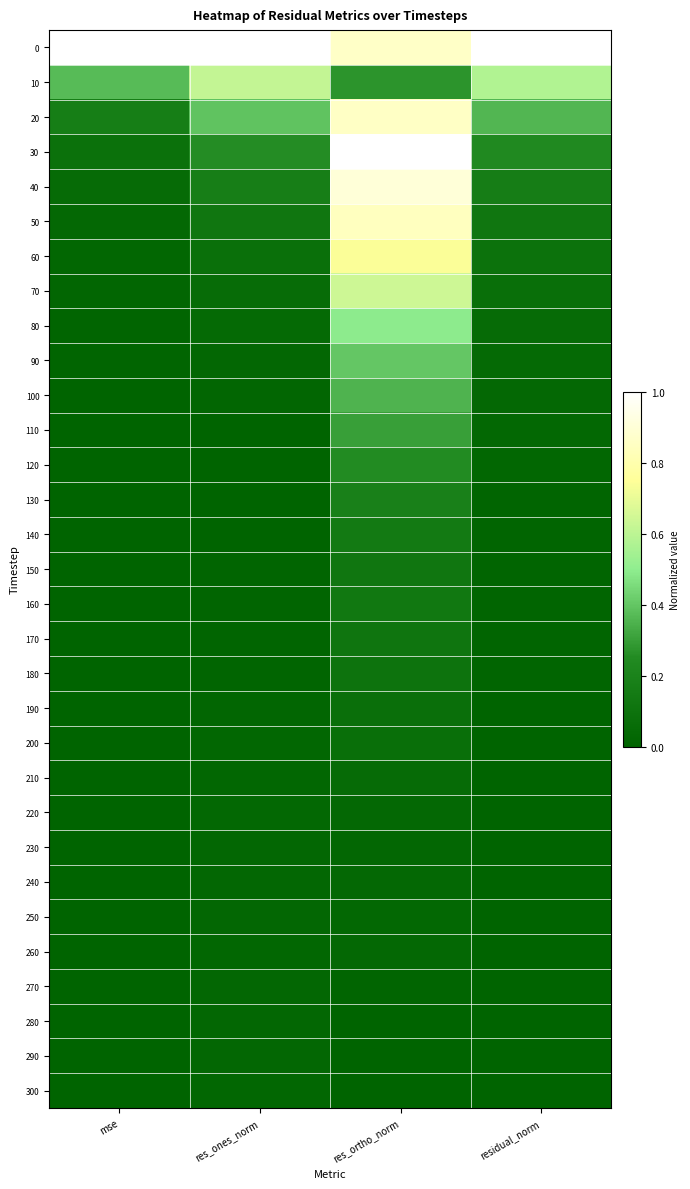

At how many categories does at least one series exceed 0?

4